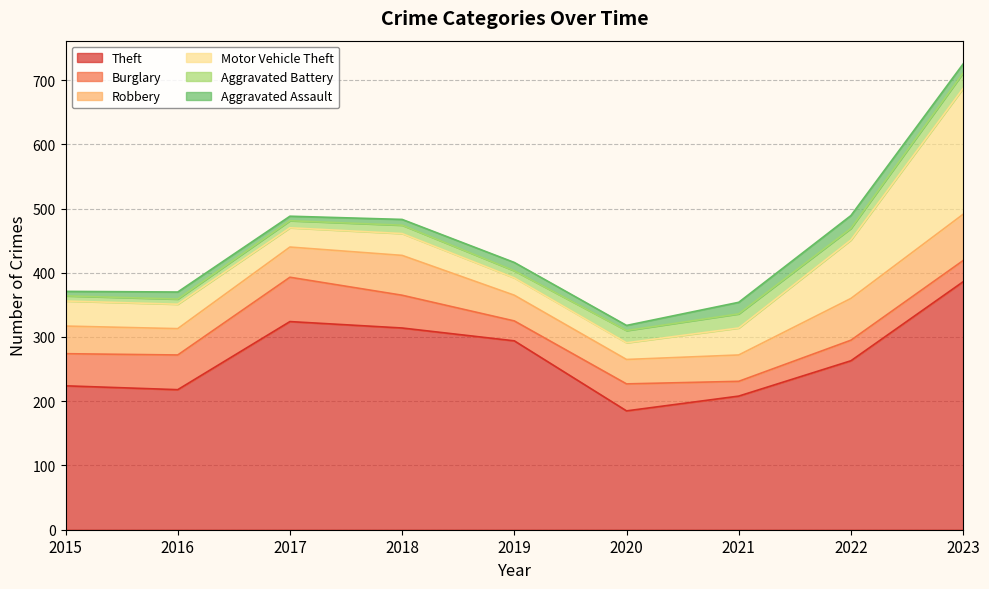

At which category is the sum across all series the highest?

2023